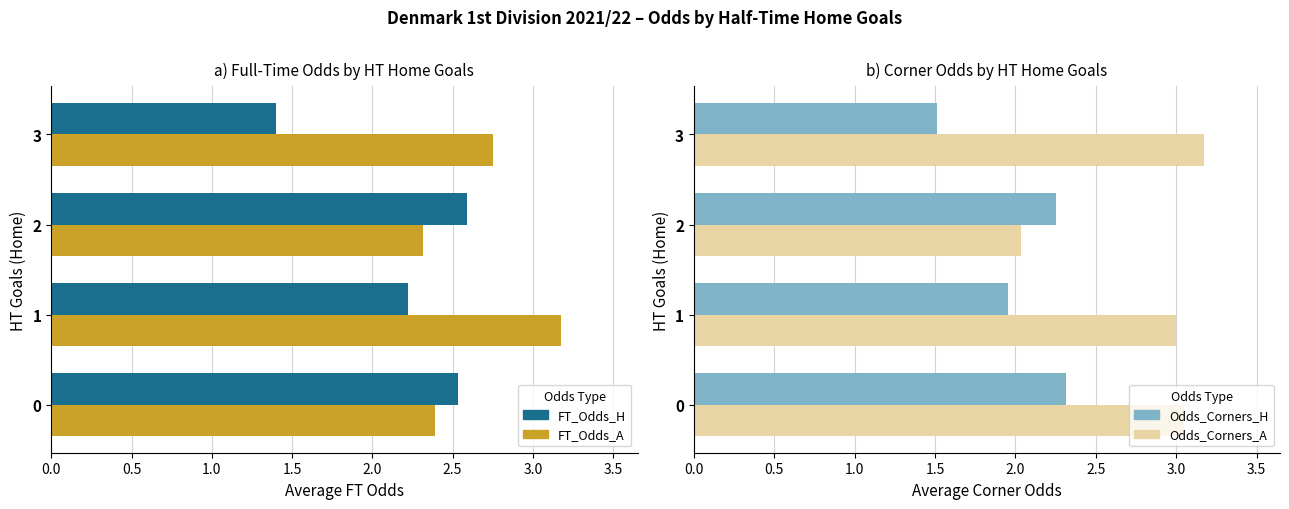

What are all the series names shown in the legend?

FT_Odds_H, FT_Odds_A, Odds_Corners_H, Odds_Corners_A